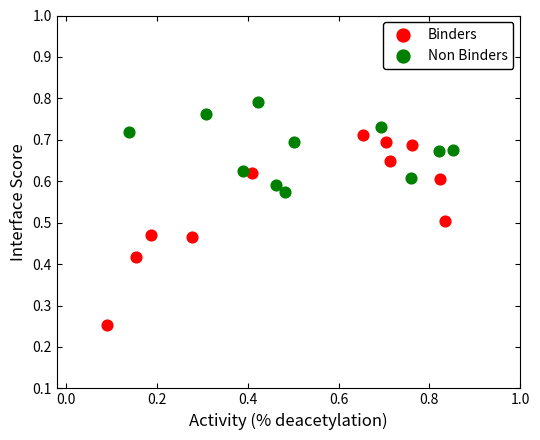

Which series reaches the maximum Y coordinate?

Non Binders